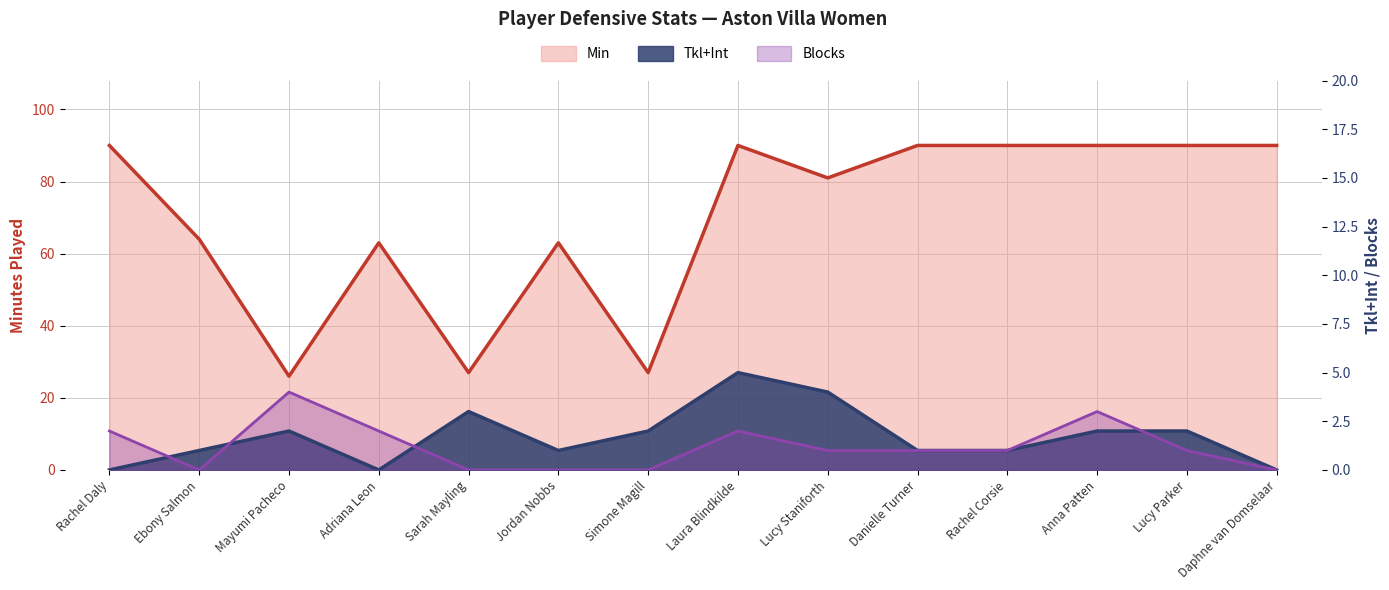

How many series are shown in this chart?

3